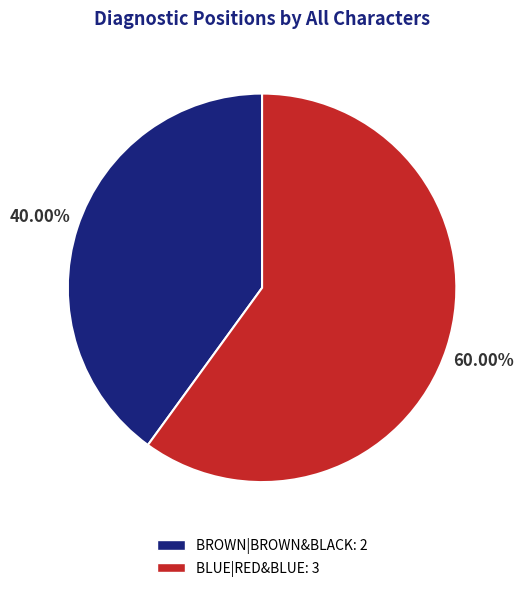

Combined, do BLUE|RED&BLUE and BROWN|BROWN&BLACK account for over 50%?

Yes